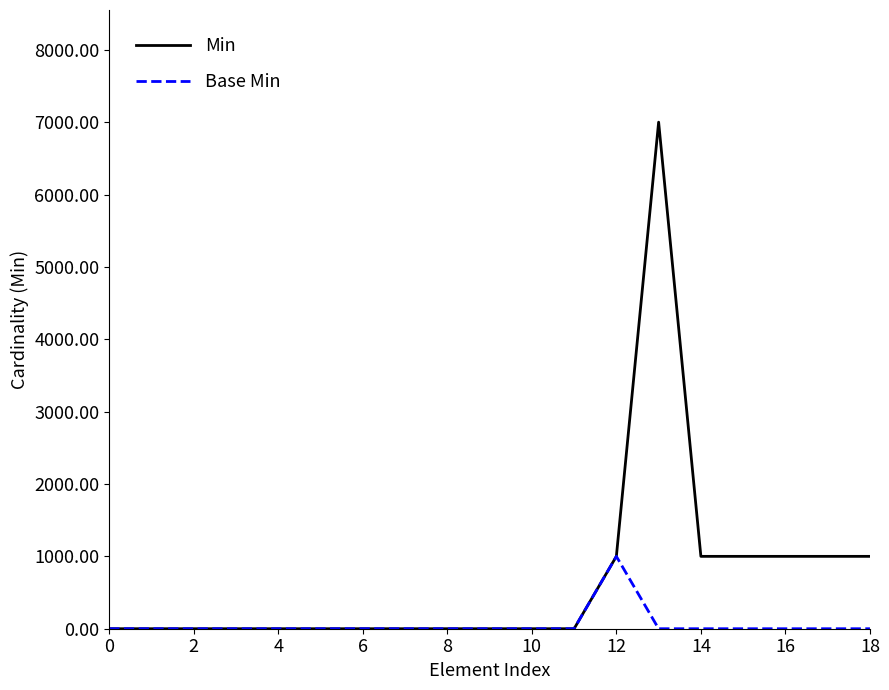

What is the maximum value shown in the chart?

7000